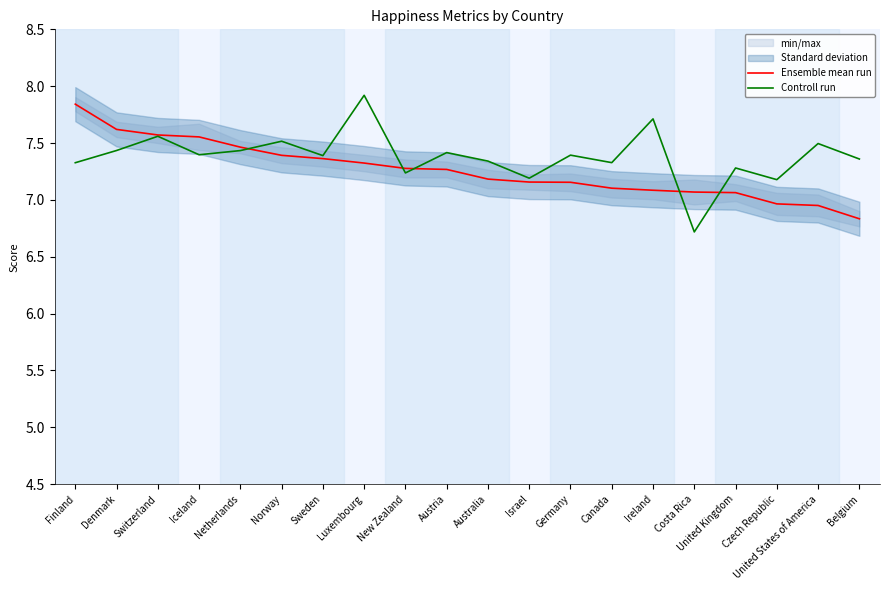

At how many categories does at least one series exceed 7?

20